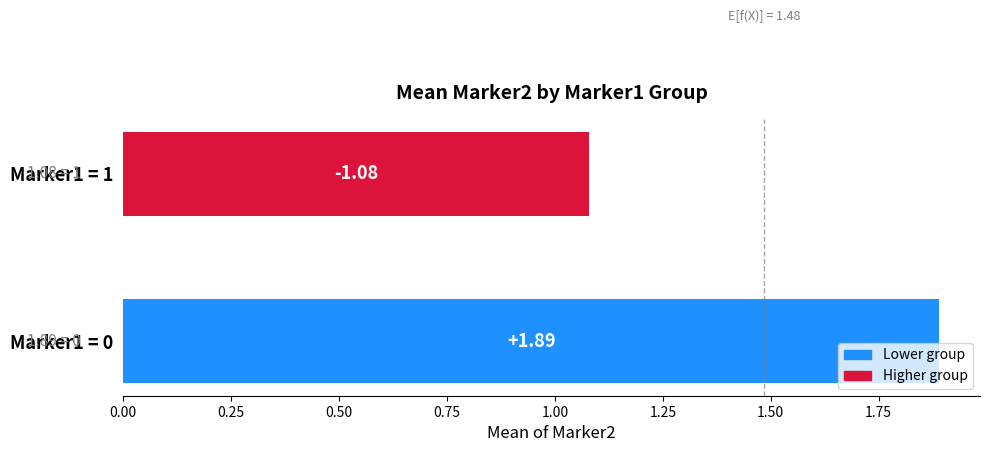

What is the difference between the values at Marker1 = 1 and Marker1 = 0?

0.8